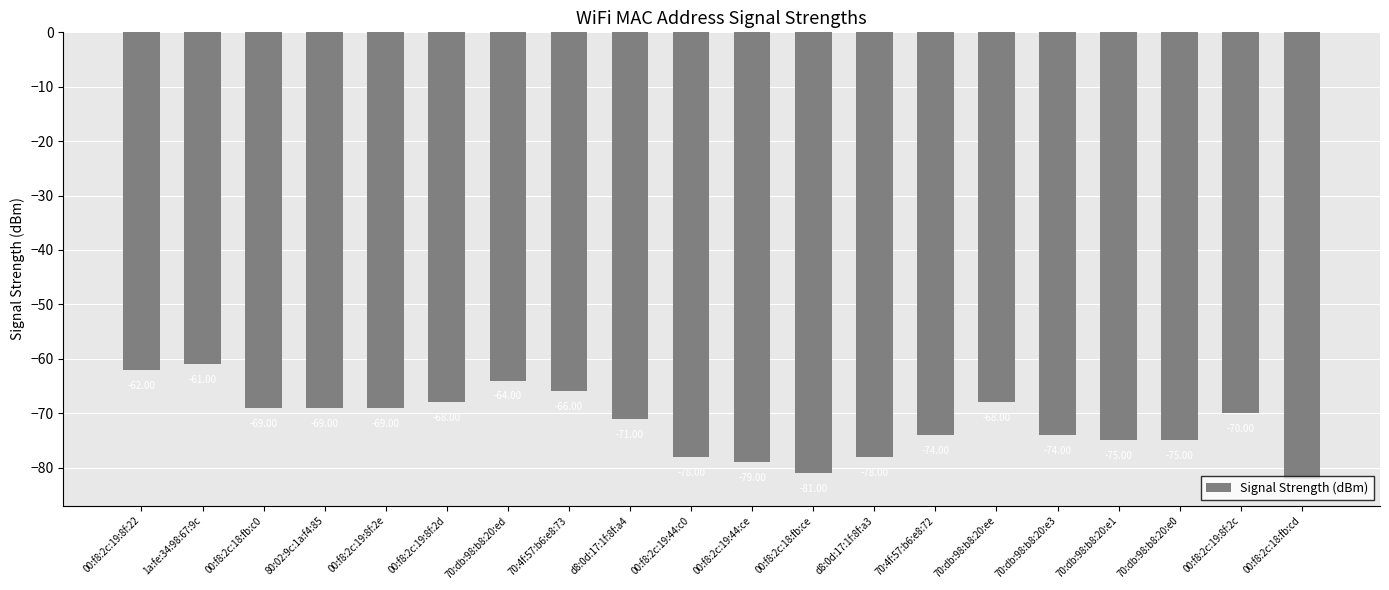

Reading left to right, what are all the values shown in this chart?

-62	-61	-69	-69	-69	-68	-64	-66	-71	-78	-79	-81	-78	-74	-68	-74	-75	-75	-70	-82